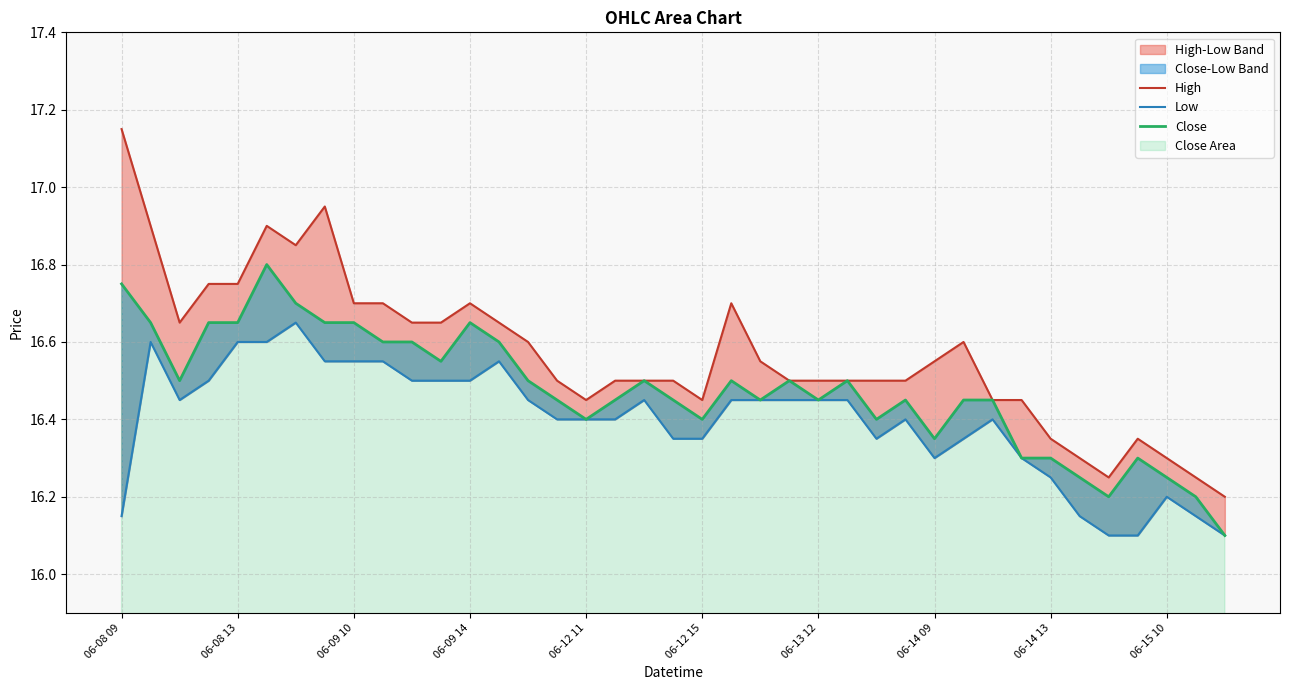

Rank the series at 29 from lowest to highest value.

Low, Close, High